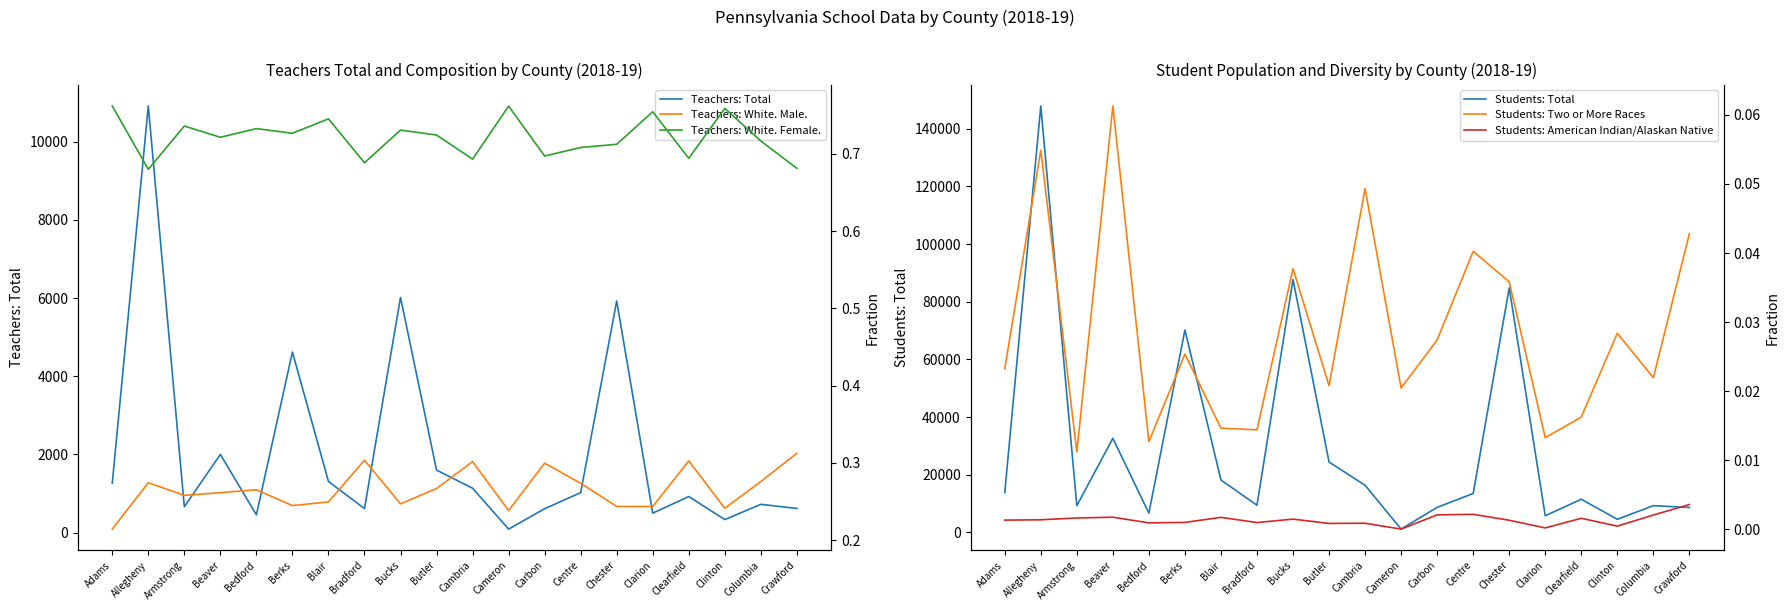

Which category has the highest value in the Teachers: White. Male. series?

Crawford